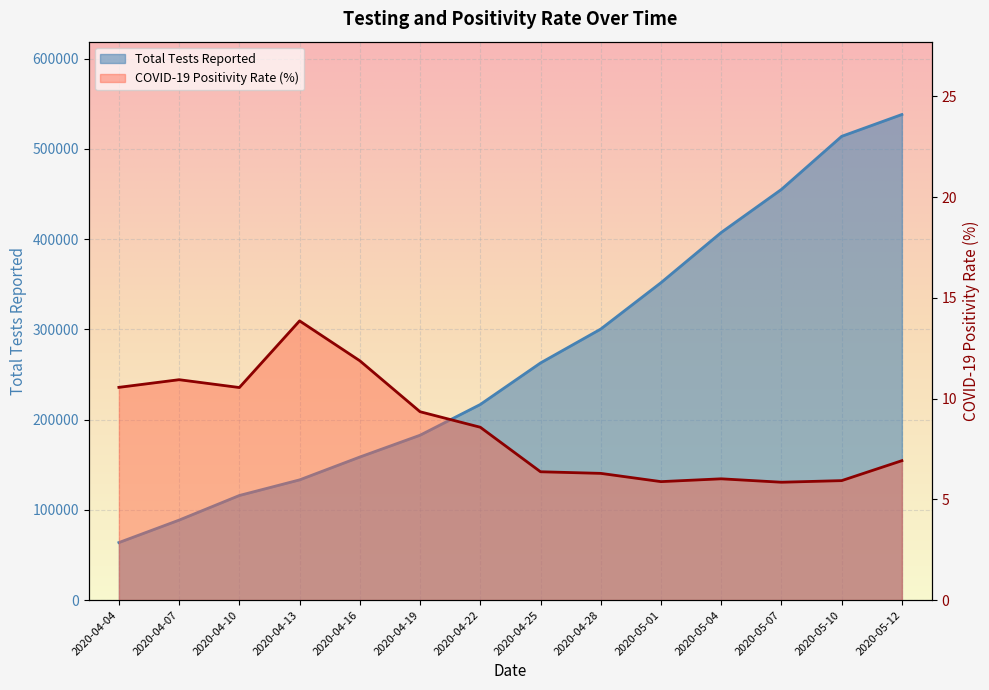

Does the chart display data point markers on the line(s)?

No